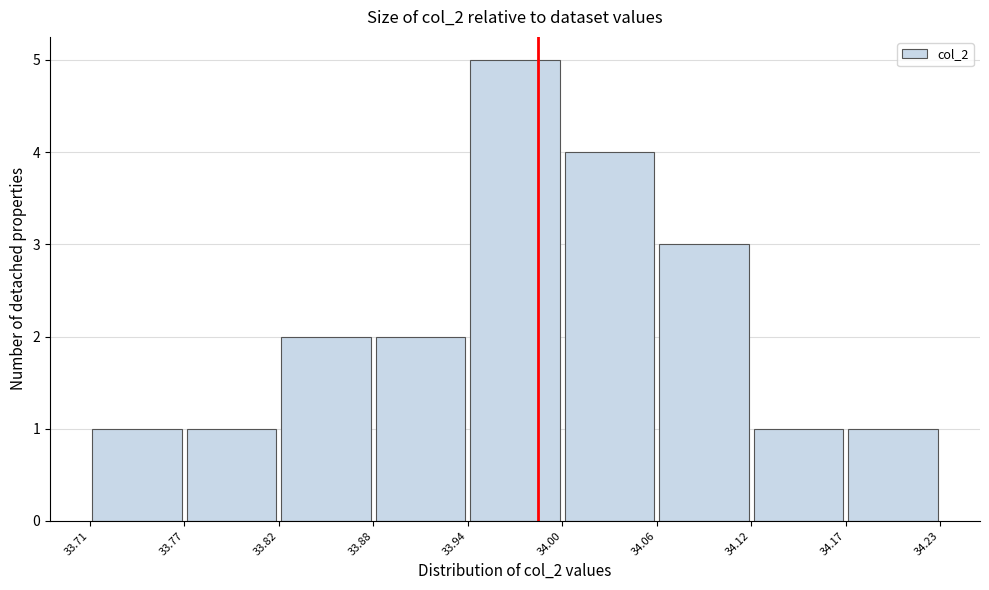

Reading left to right, list every bar in this chart as the range it spans on the x-axis followed by its height. The values are not printed on the chart, so give them approximately, as read against the axis.

33.71 to 33.77: 1
33.77 to 33.82: 1
33.82 to 33.88: 2
33.88 to 33.94: 2
33.94 to 34.00: 5
34.00 to 34.06: 4
34.06 to 34.12: 3
34.12 to 34.17: 1
34.17 to 34.23: 1